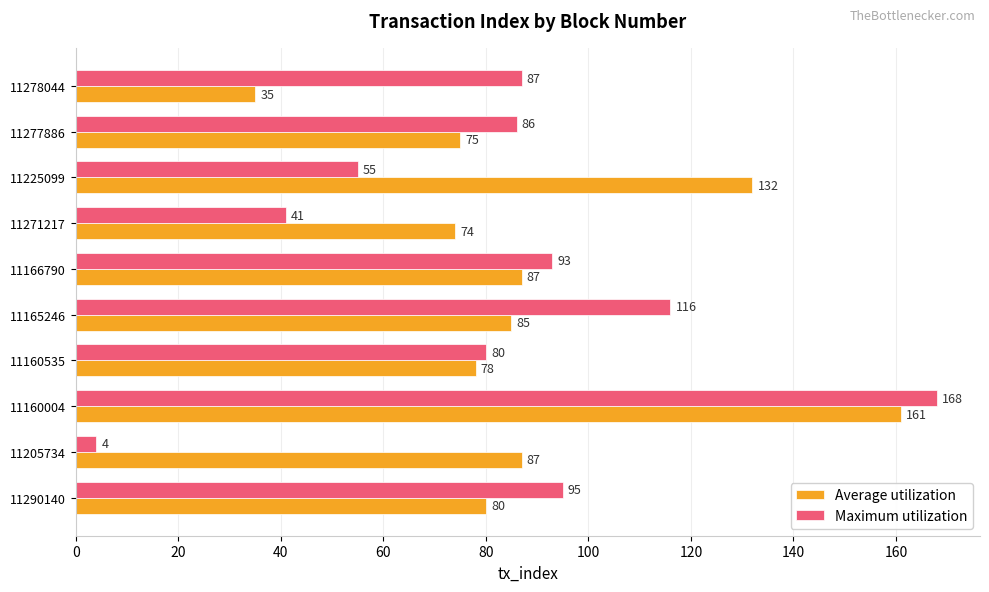

What is the total value across all series at 11205734?

91